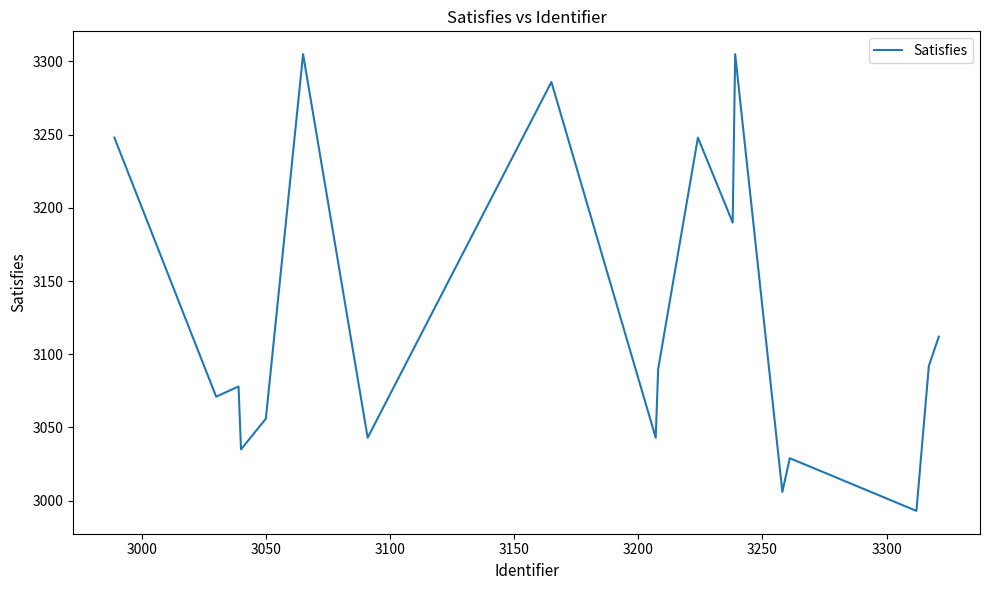

Does the chart have visible grid lines?

No